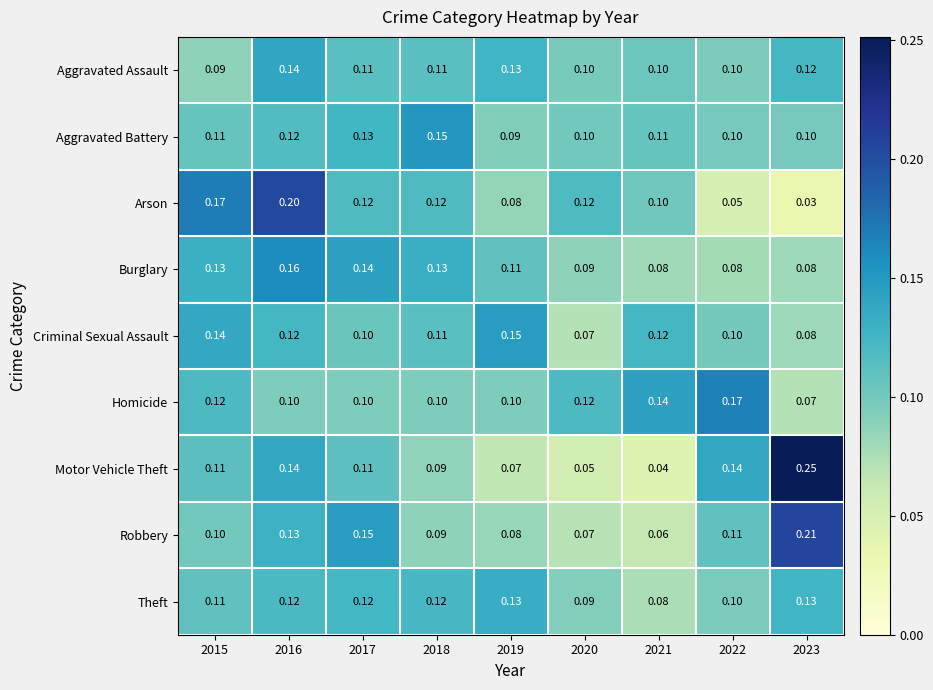

Which series has the widest spread of values?

Motor Vehicle Theft